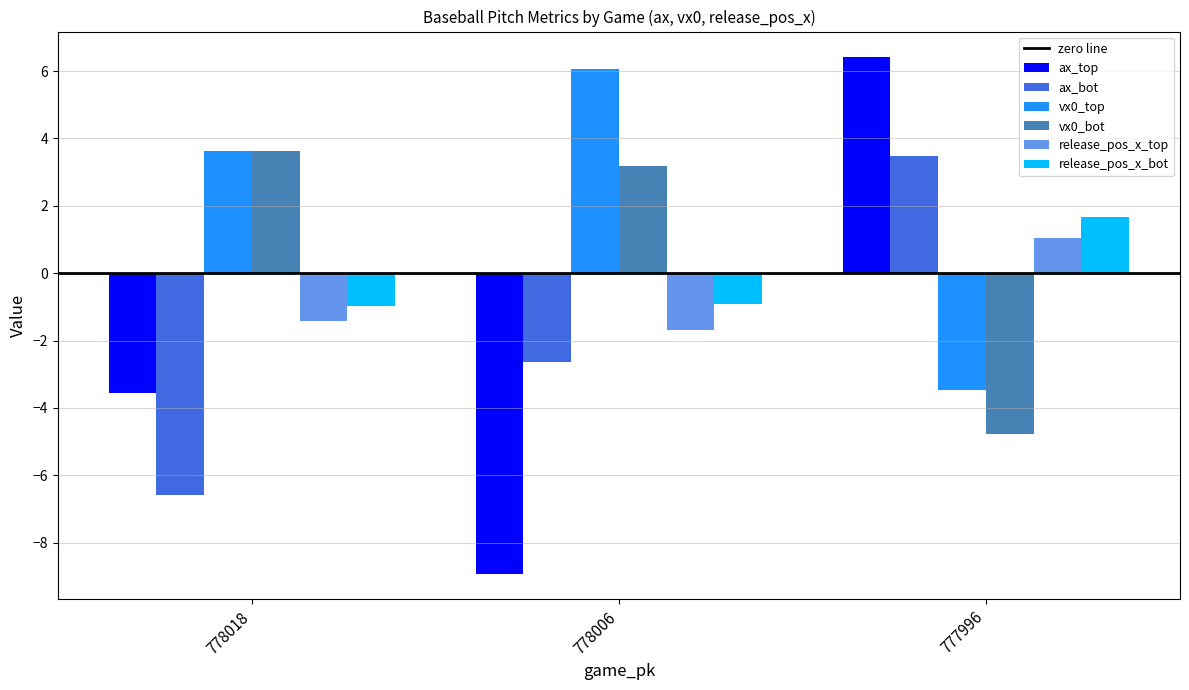

How many bars are there in each group?

6